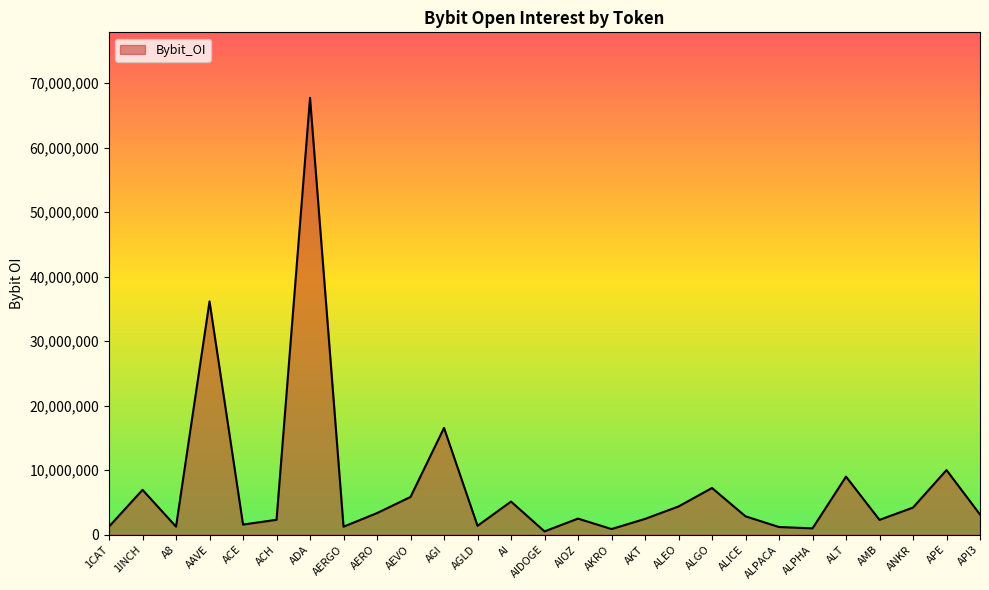

Where is the data nearest to the value 34120351?

AAVE